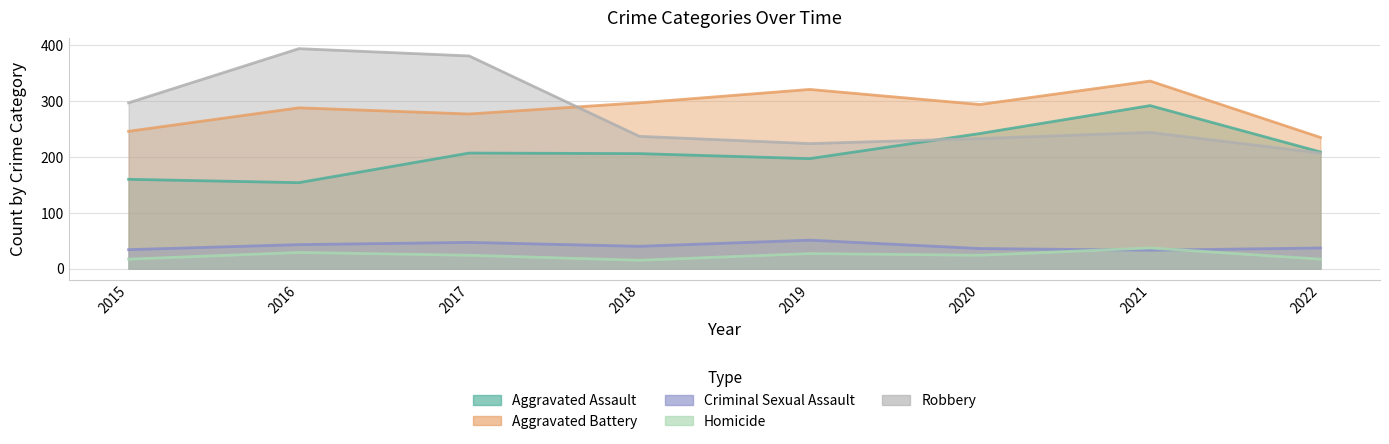

Which category has the highest value across all series?

2016